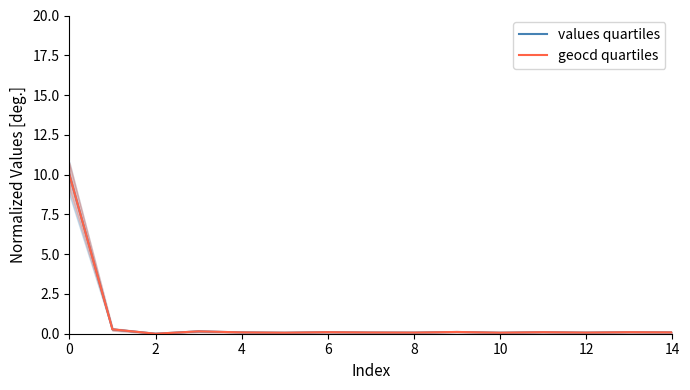

The value of values quartiles at 2 is 0.0. True or false?

True